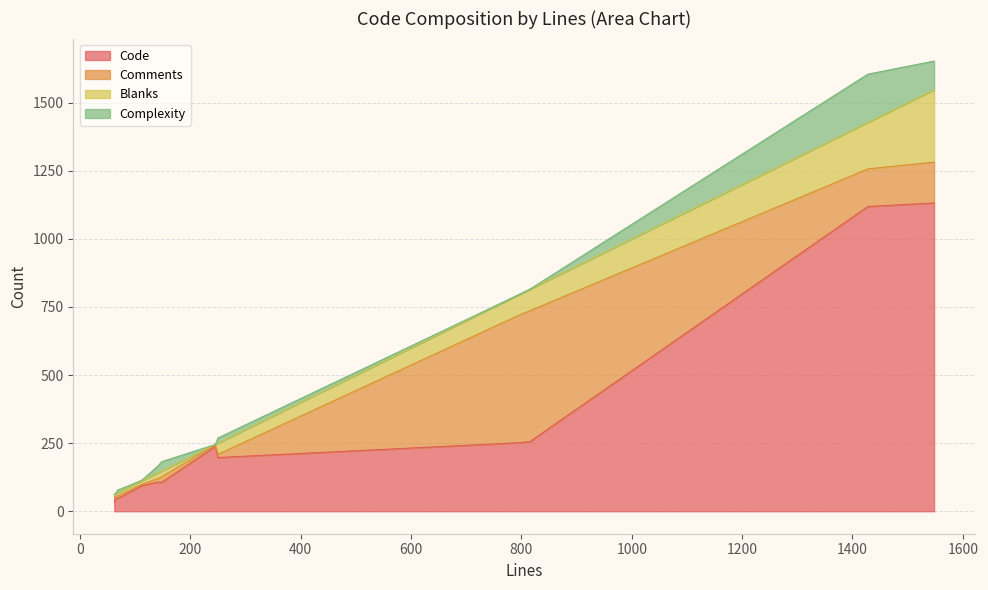

True or false: Blanks and Code cross at least once.

False